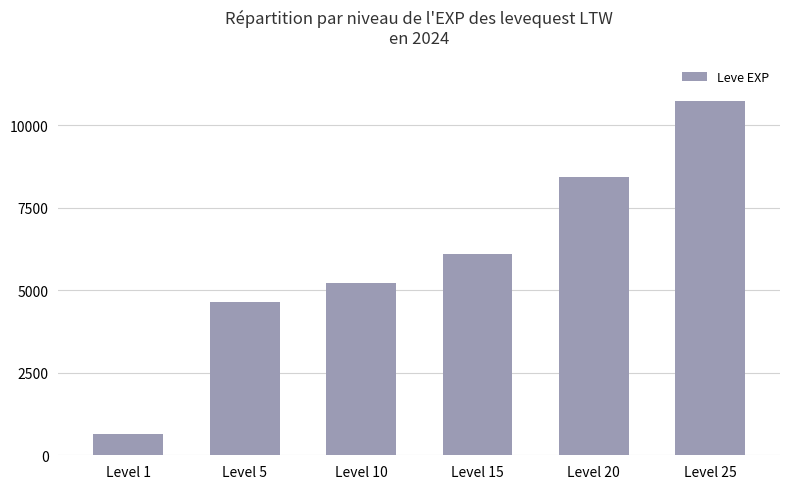

What is the change in value from Level 5 to Level 15?

+1450